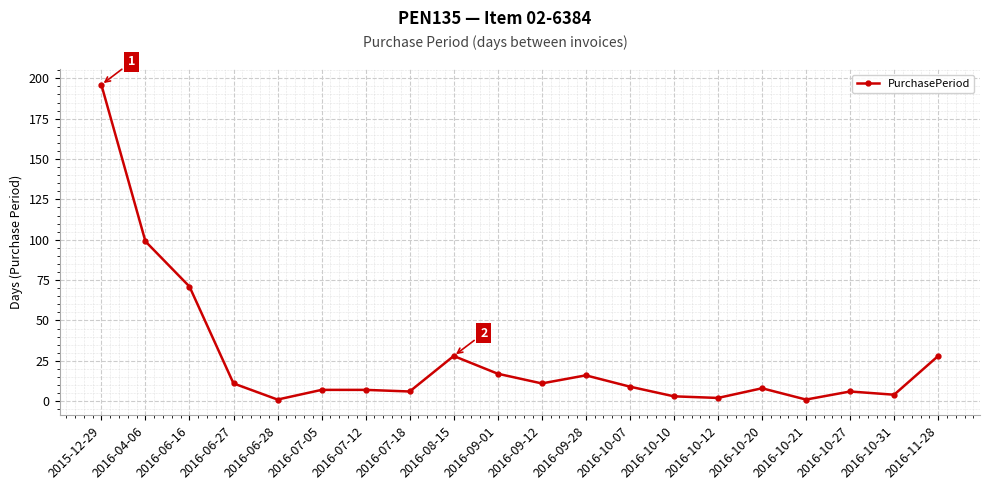

What is the label of the 20th point from the right?

2015-12-29